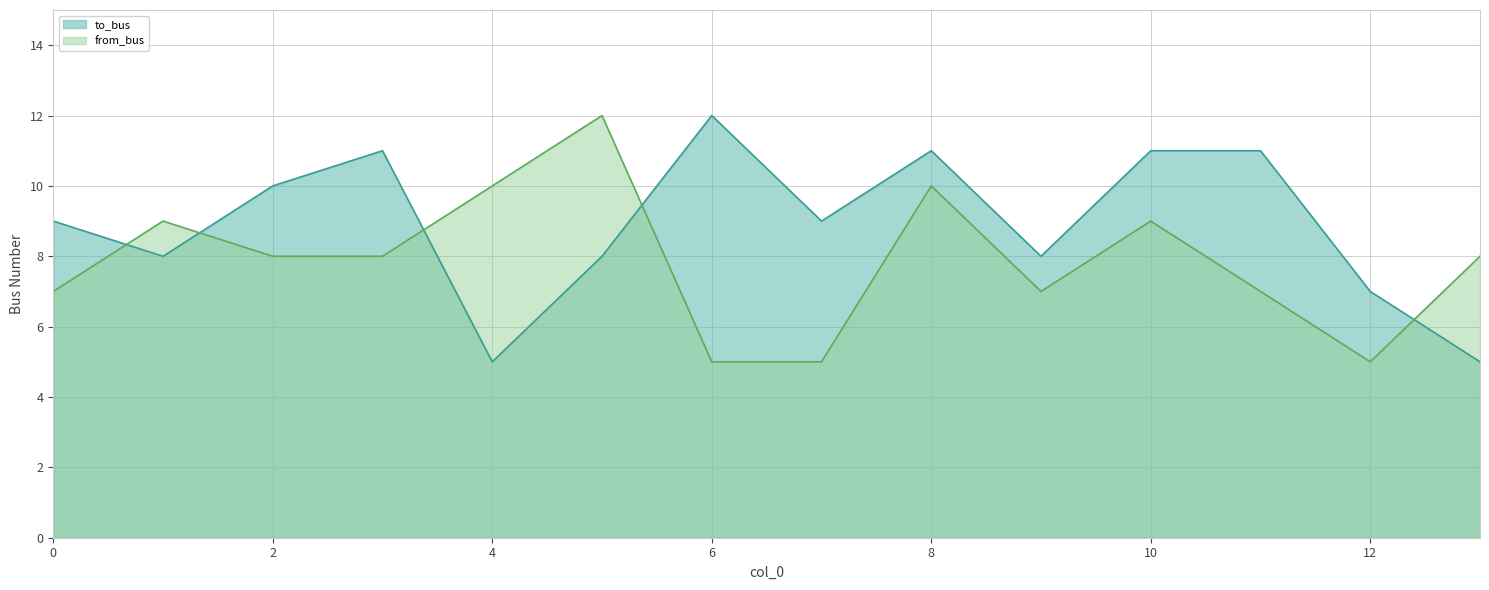

How many from_bus values are between 7 and 9?

8